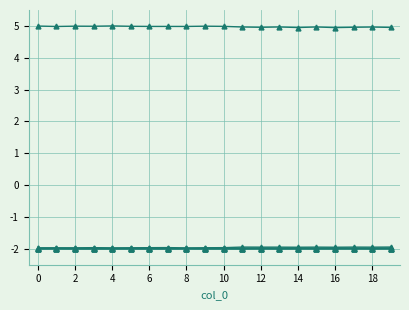

How many lines are shown in the chart?

6